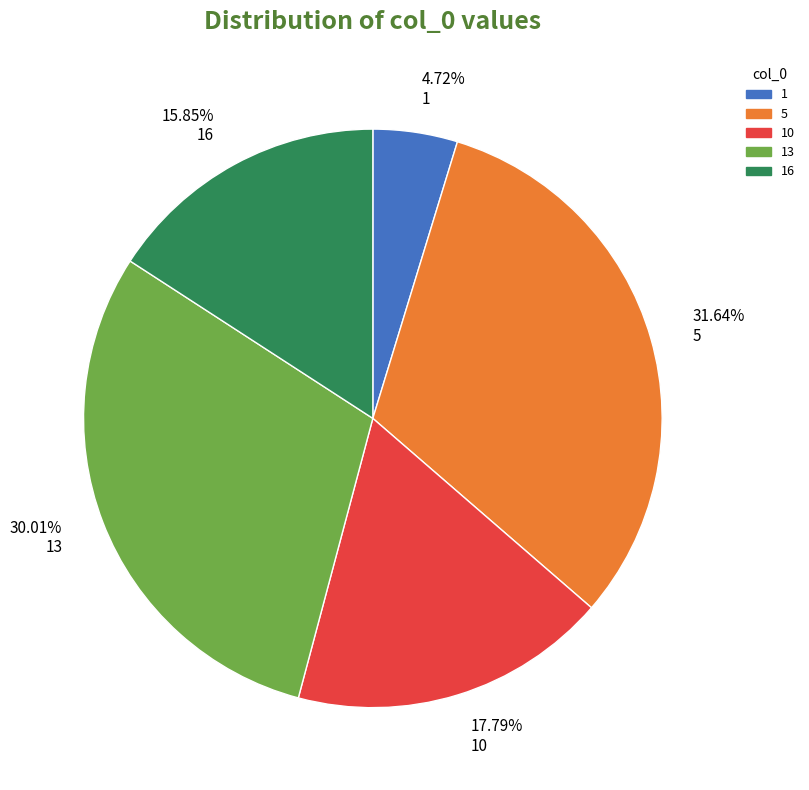

Rank the categories by value from highest to lowest.

5, 13, 10, 16, 1